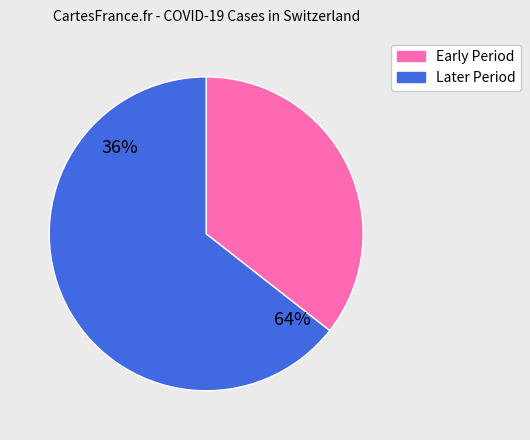

Does any single category account for the majority?

Yes